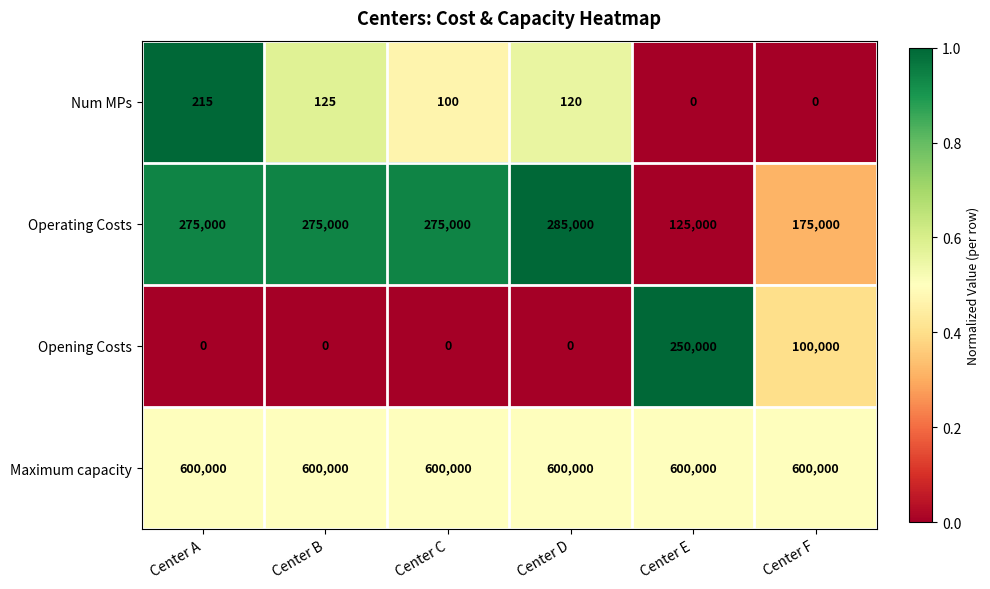

At how many categories does at least one series exceed 313064?

6